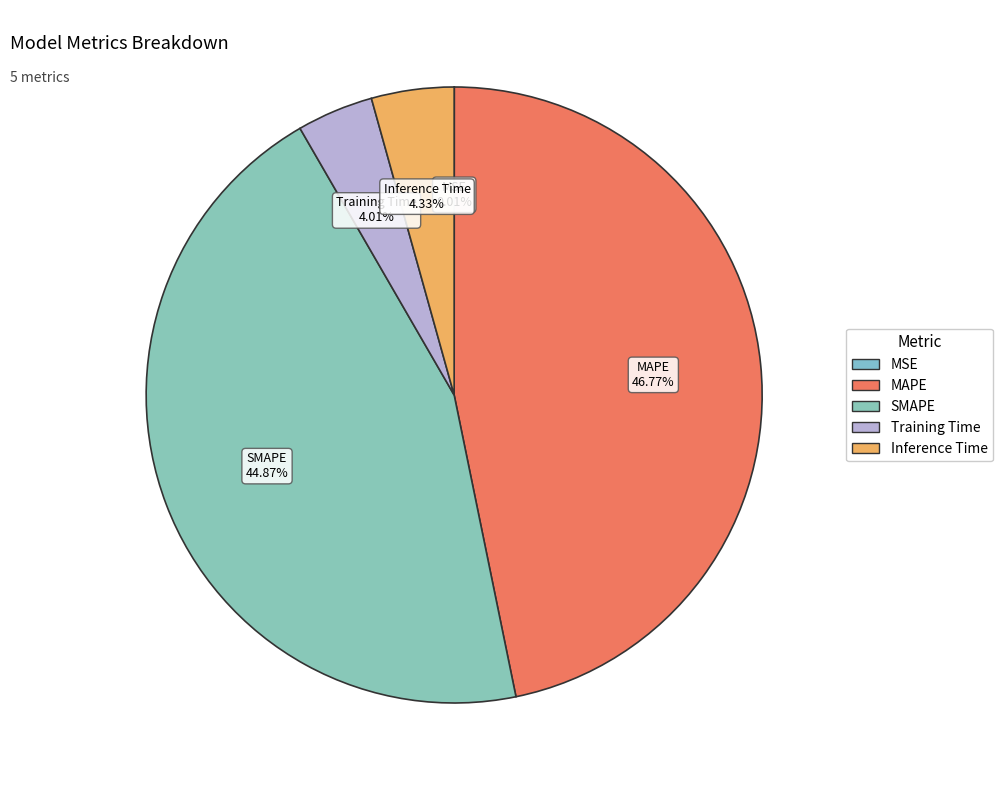

What is the total percentage of MAPE and SMAPE?

91.6%